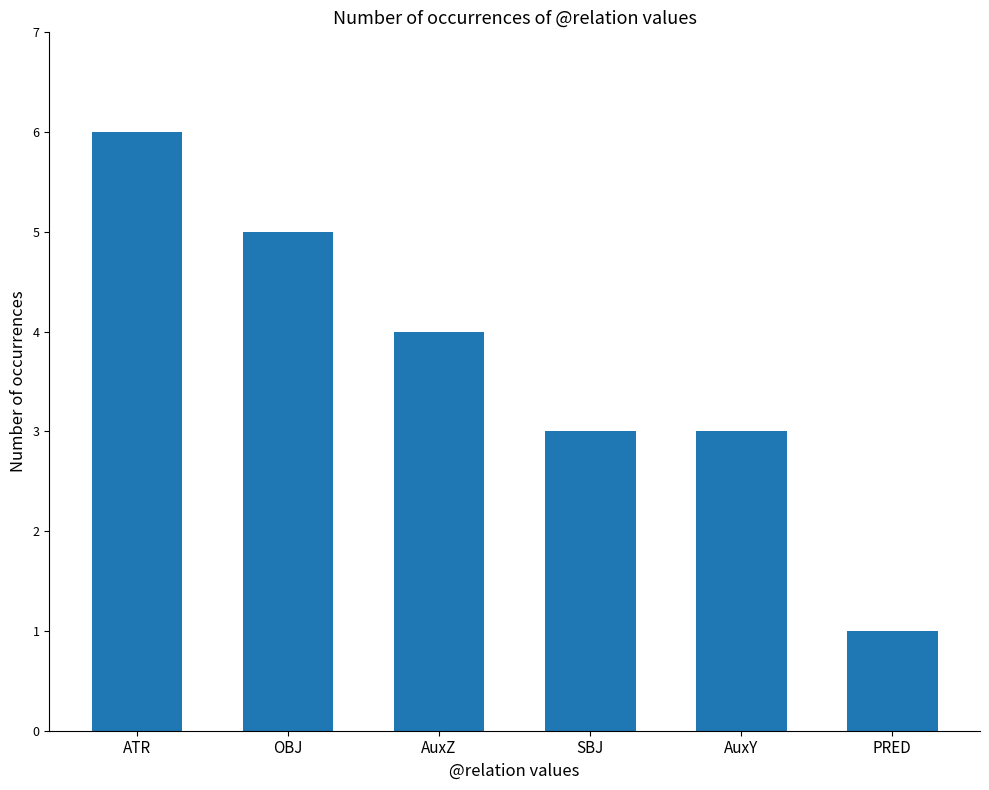

How many data points does each series have?

6